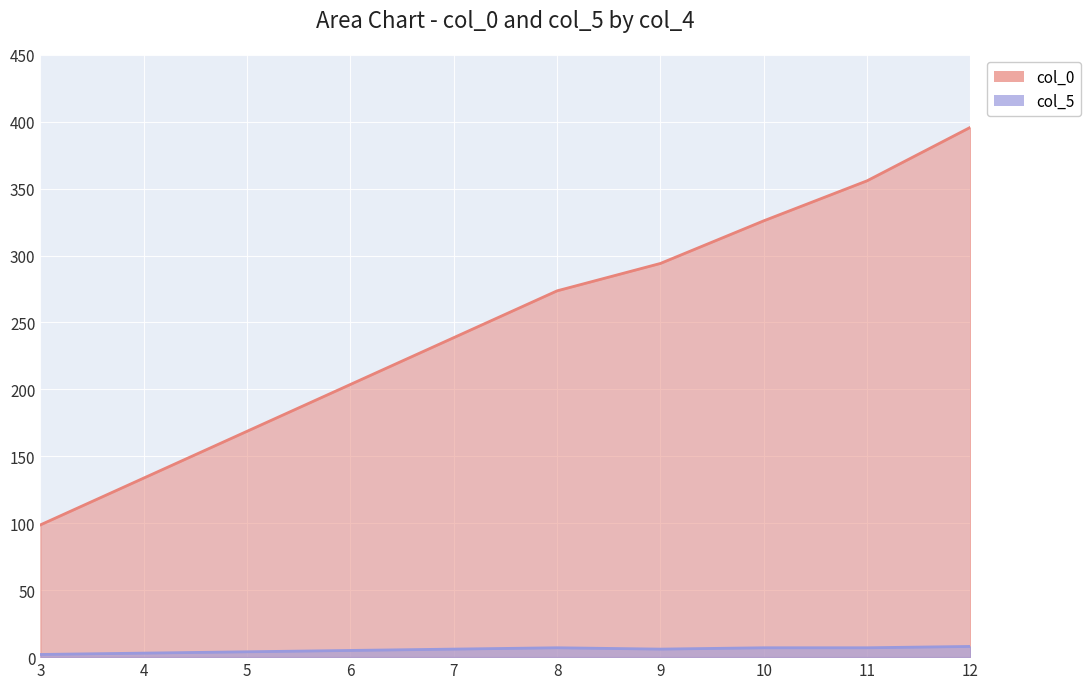

Between 3 and 10, which series saw the biggest shift?

col_0